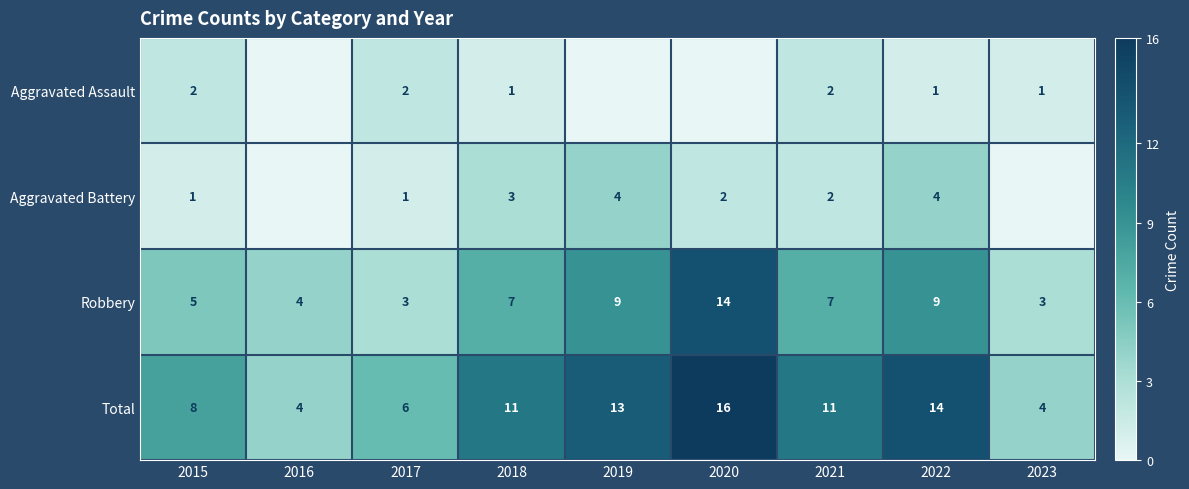

What is the sum of all Total values?

87